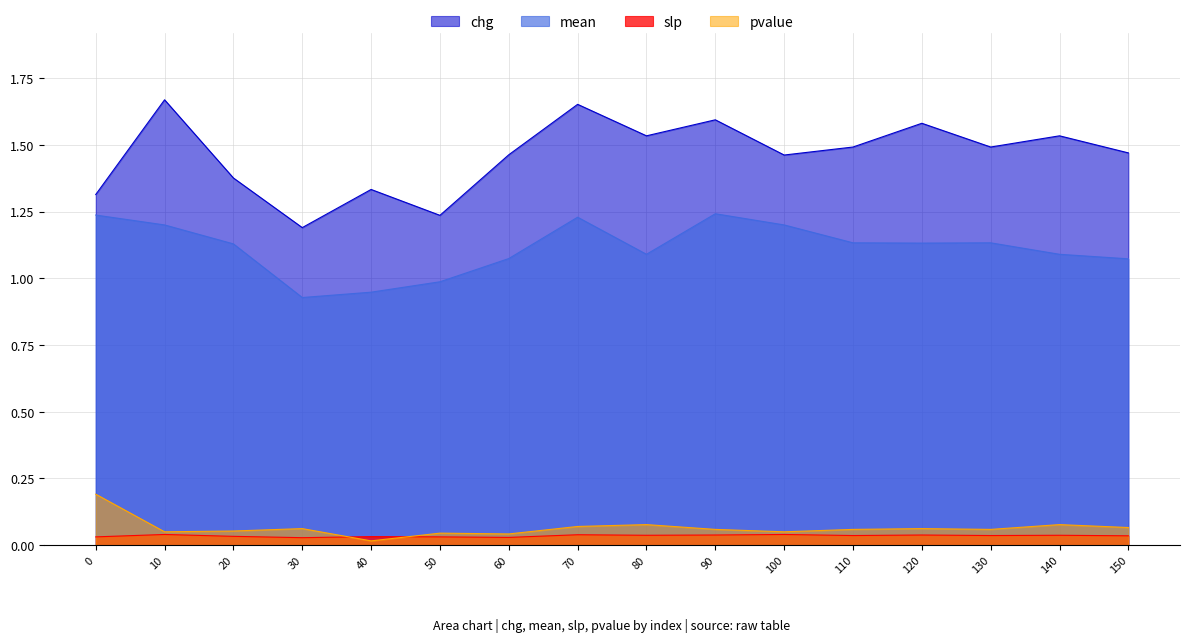

After their last crossing, which series has the higher values: slp or pvalue?

pvalue